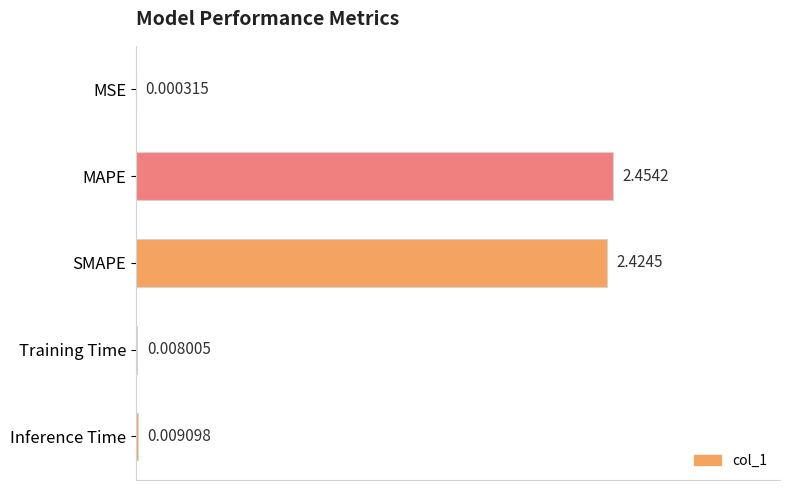

What is the average value?

1.0